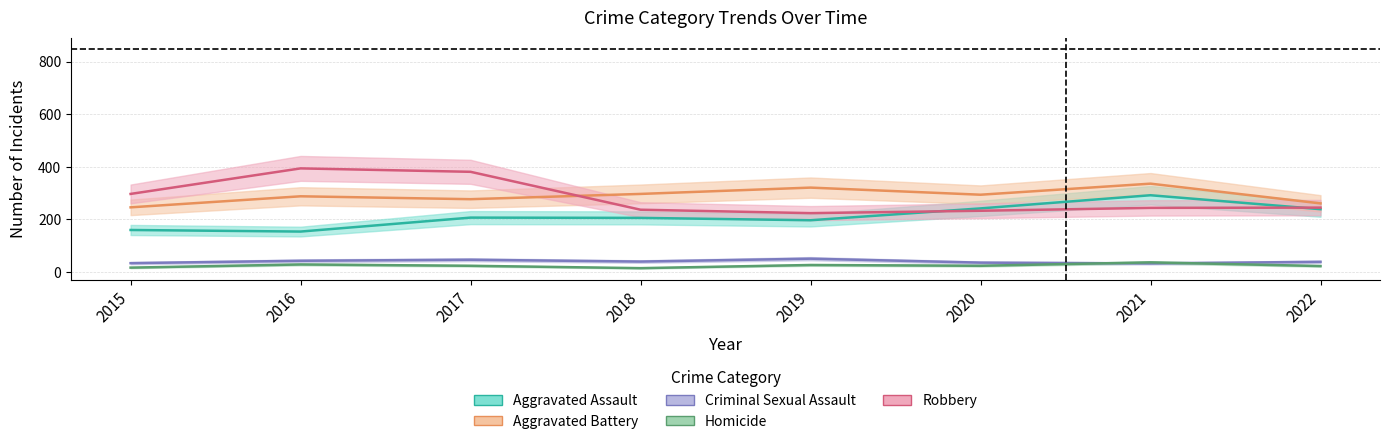

Reading left to right, transcribe all the data shown in this chart.

Aggravated Assault: 2015=160	2016=154	2017=207	2018=206	2019=197	2020=242	2021=292	2022=239
Aggravated Battery: 2015=246	2016=288	2017=277	2018=297	2019=321	2020=294	2021=336	2022=261
Criminal Sexual Assault: 2015=34	2016=43	2017=47	2018=40	2019=51	2020=36	2021=33	2022=39
Homicide: 2015=17	2016=29	2017=24	2018=15	2019=27	2020=24	2021=37	2022=23
Robbery: 2015=297	2016=394	2017=381	2018=237	2019=224	2020=233	2021=244	2022=245